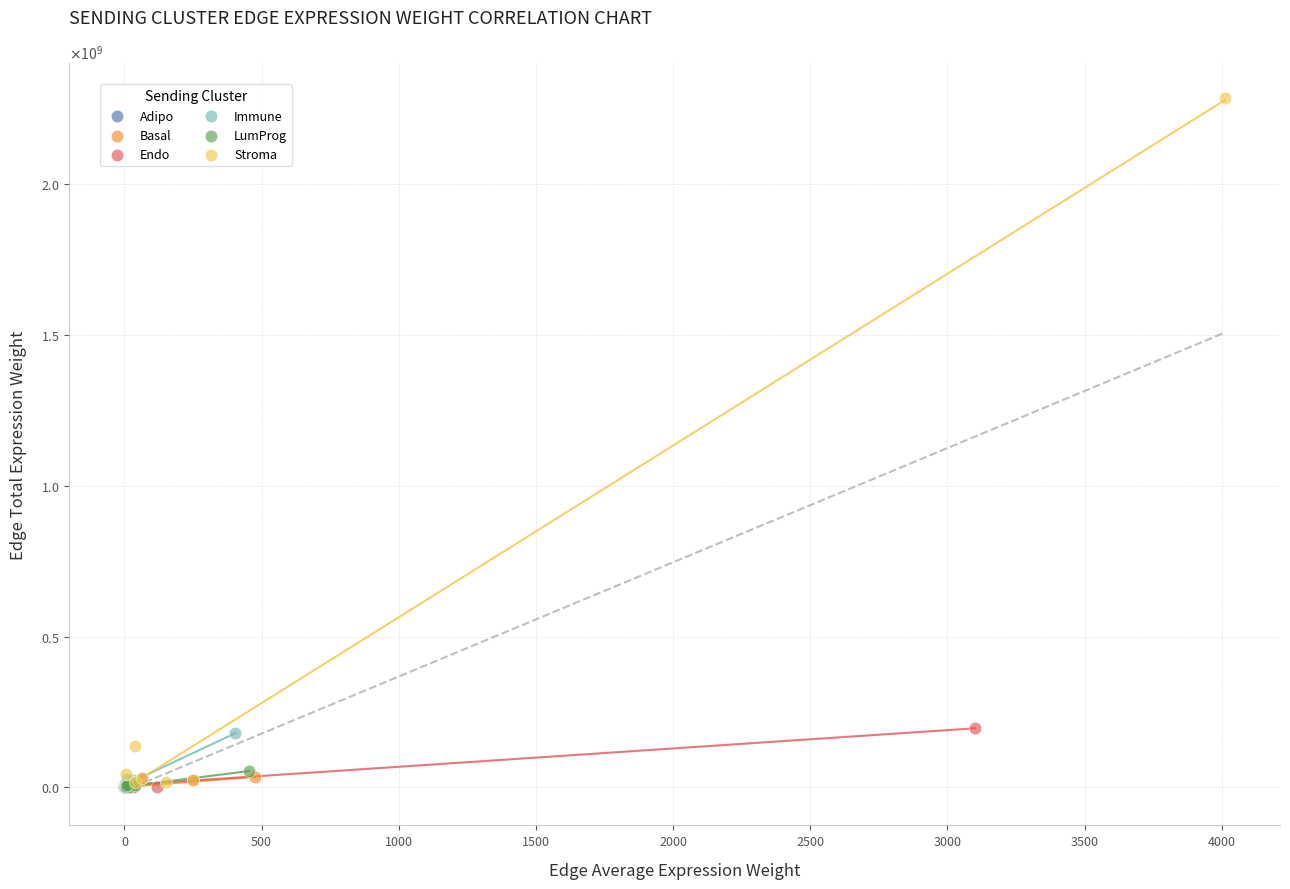

Which series reaches the maximum Y coordinate?

Stroma